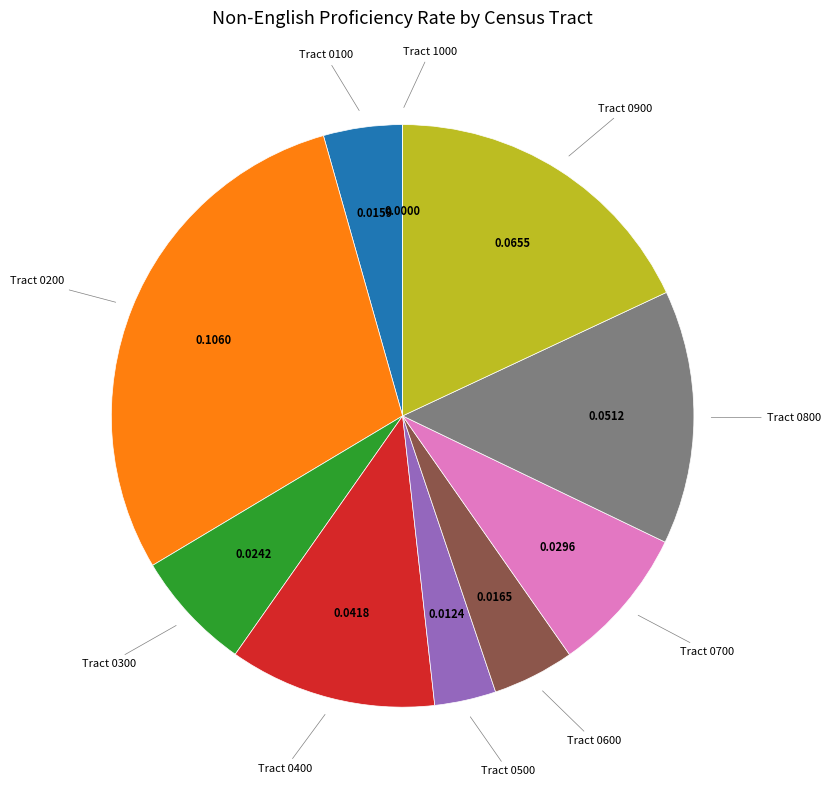

Is there any slice that represents more than half of the pie?

No